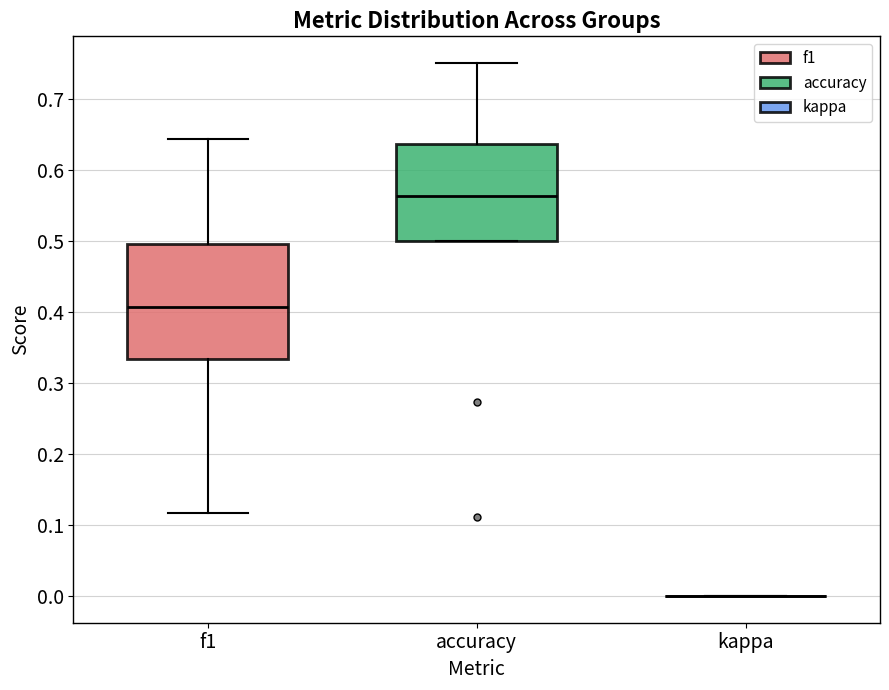

Reading left to right, transcribe this box plot: for each box, give where its median line is, the range the box spans, and where its two whiskers end, as read against the y-axis. The values are not printed on the chart, so give them approximately, as read against the axis.

f1: median 0.41, box 0.33 to 0.49, whiskers 0.12 to 0.64
accuracy: median 0.56, box 0.50 to 0.64, whiskers 0.50 to 0.75
kappa: box collapsed to a line at 0.00, whiskers 0.00 to 0.00